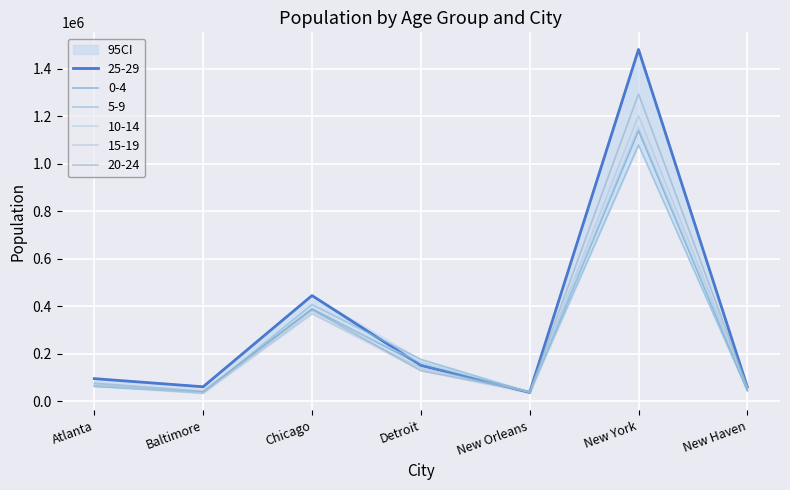

Is it true that 15-19 equals 46944 at Baltimore?

False